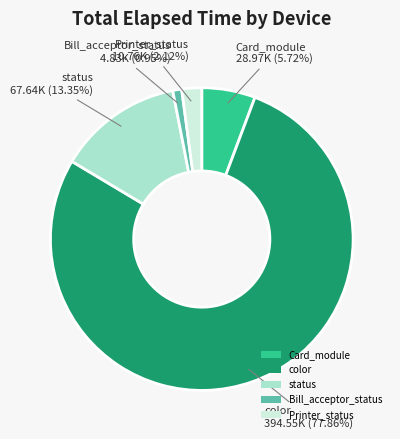

To the nearest percent, what is the average slice percentage?

20%